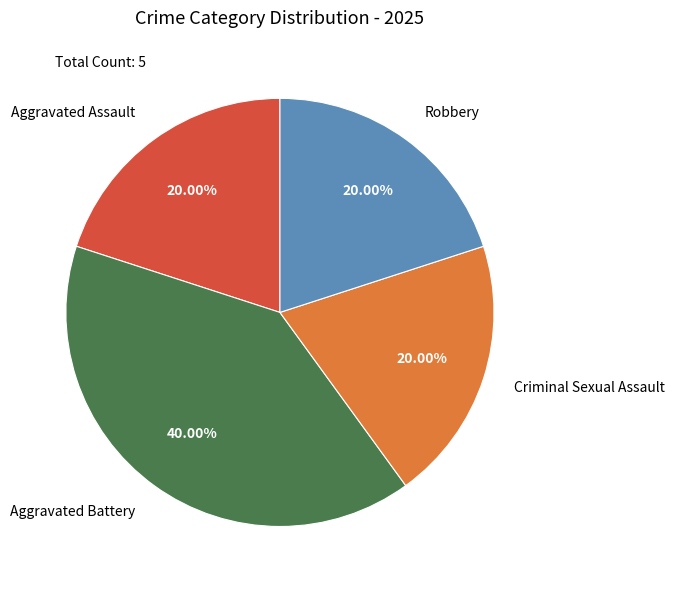

Which slice is the largest?

Aggravated Battery